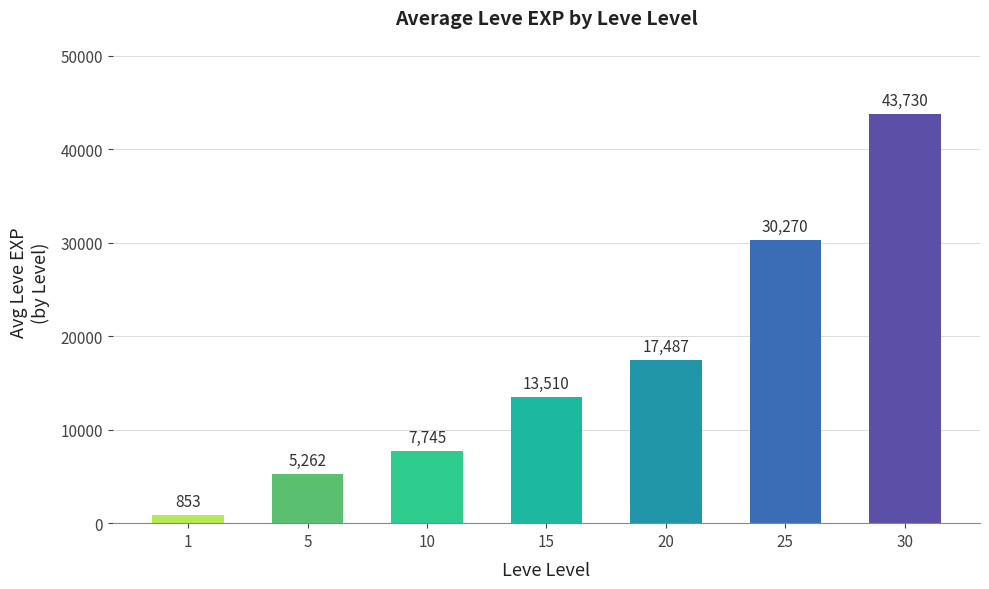

Does the chart contain stacked bars?

No